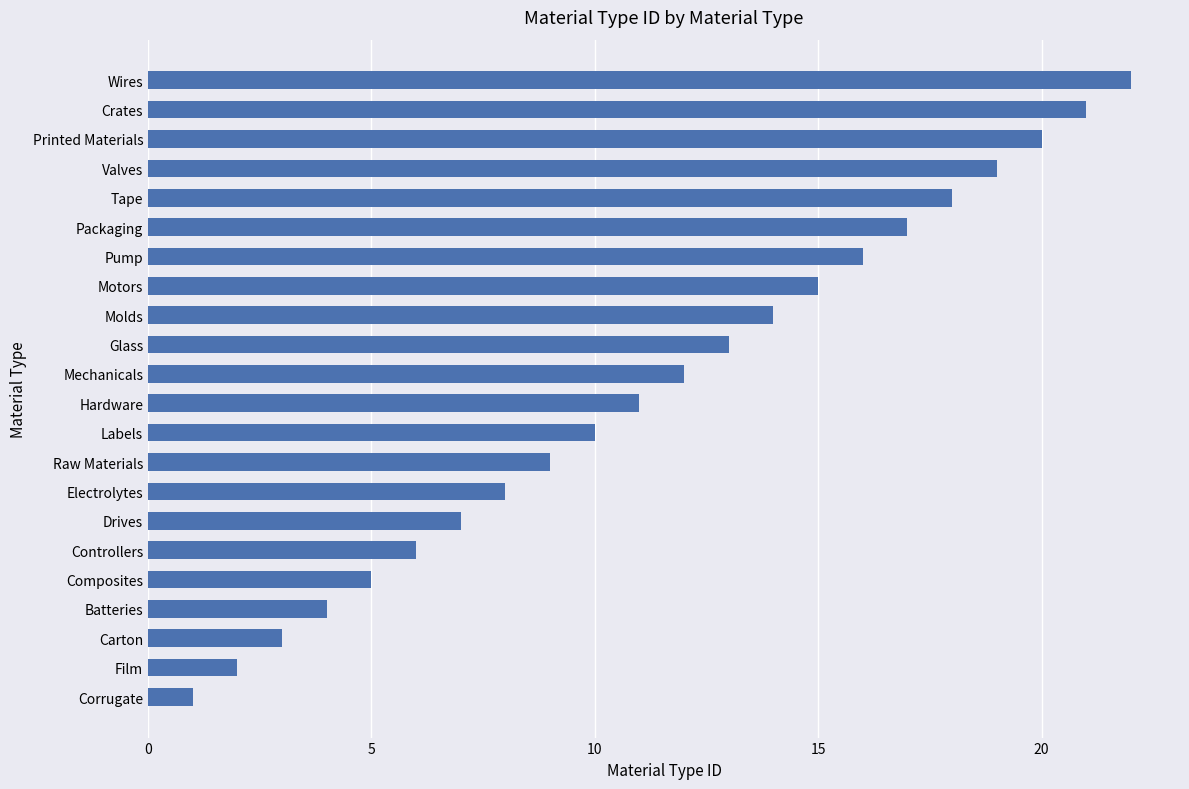

Rank the categories by value from lowest to highest.

Corrugate, Film, Carton, Batteries, Composites, Controllers, Drives, Electrolytes, Raw Materials, Labels, Hardware, Mechanicals, Glass, Molds, Motors, Pump, Packaging, Tape, Valves, Printed Materials, Crates, Wires